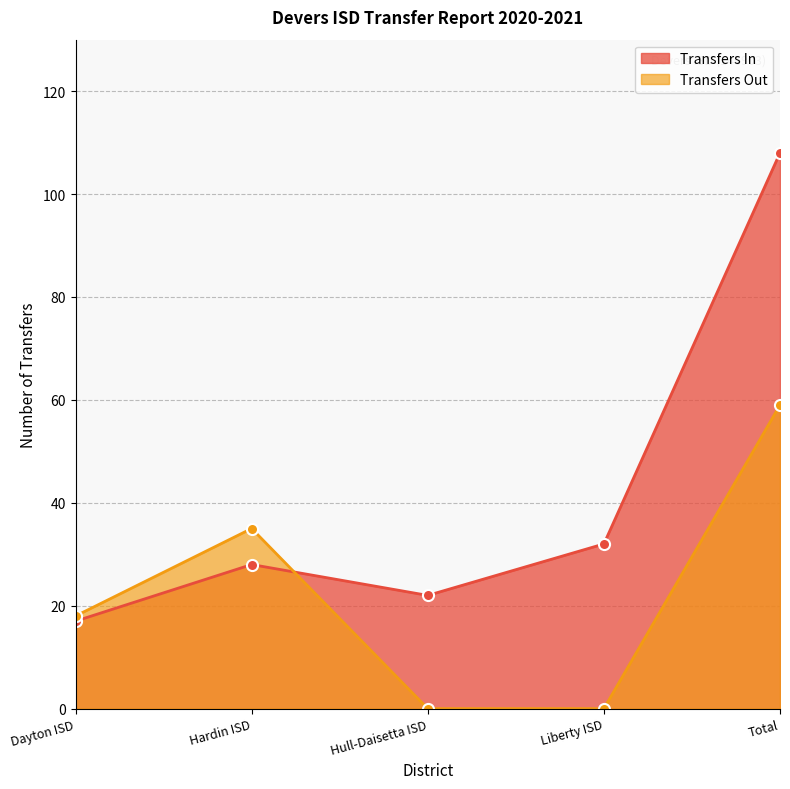

Reading right to left, transcribe all the data shown in this chart.

Transfers In: 108	32	22	28	17
Transfers Out: 59	0	0	35	18